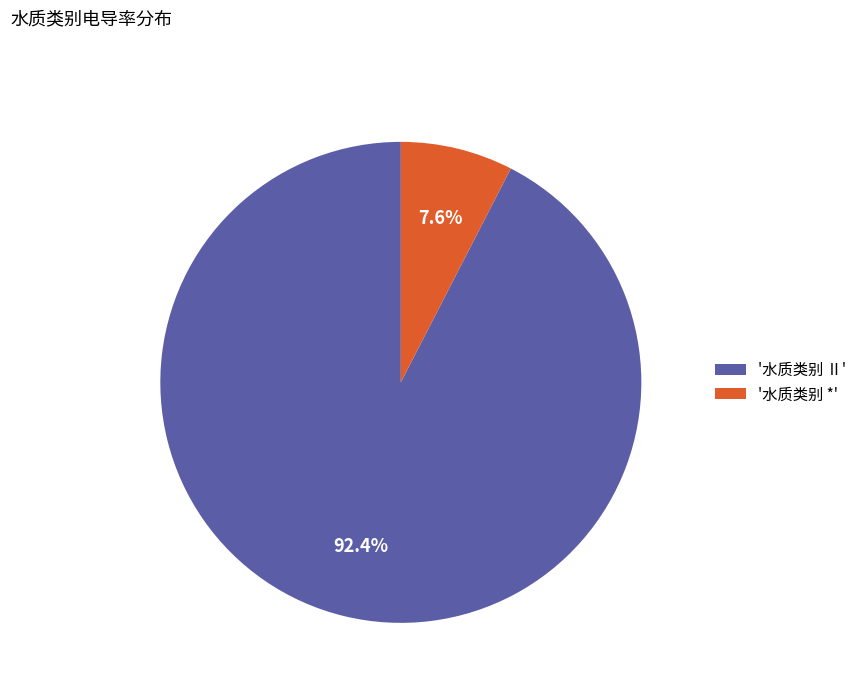

What is the ratio of the value at '水质类别 Ⅱ' to the value at '水质类别 *'?

12.2